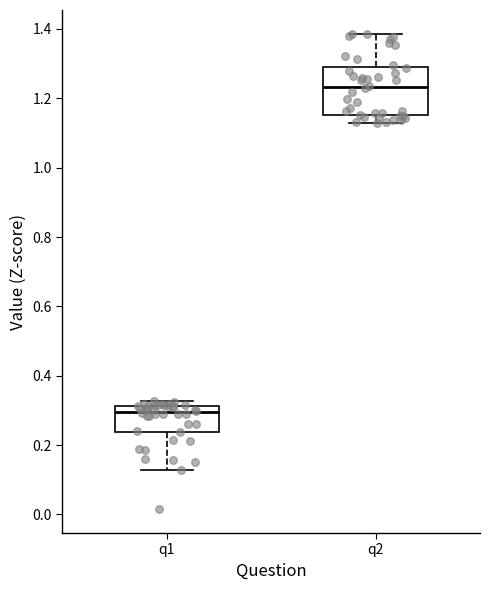

Reading left to right, transcribe this box plot: for each box, give where its median line is, the range the box spans, and where its two whiskers end, as read against the y-axis. The values are not printed on the chart, so give them approximately, as read against the axis.

q1: median 0.30, box 0.24 to 0.32, whiskers 0.12 to 0.32 (just above the box's upper edge)
q2: median 1.24, box 1.16 to 1.30, whiskers 1.12 to 1.38